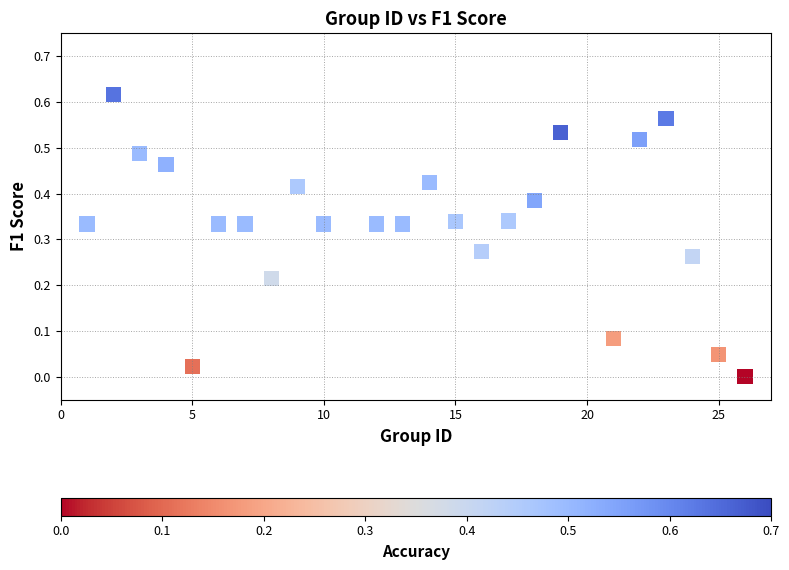

What is the range of X values (max minus min)?

25.0